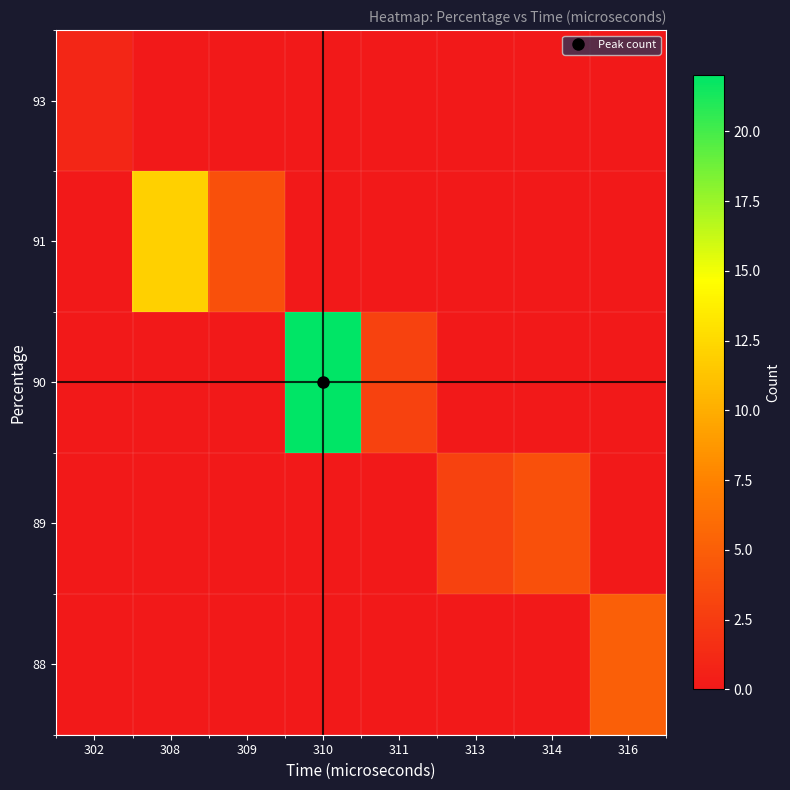

Reading left to right, list all the values displayed in this chart.

88: 302=0	308=0	309=0	310=0	311=0	313=0	314=0	316=5
89: 302=0	308=0	309=0	310=0	311=0	313=3	314=4	316=0
90: 302=0	308=0	309=0	310=22	311=3	313=0	314=0	316=0
91: 302=0	308=12	309=4	310=0	311=0	313=0	314=0	316=0
93: 302=1	308=0	309=0	310=0	311=0	313=0	314=0	316=0